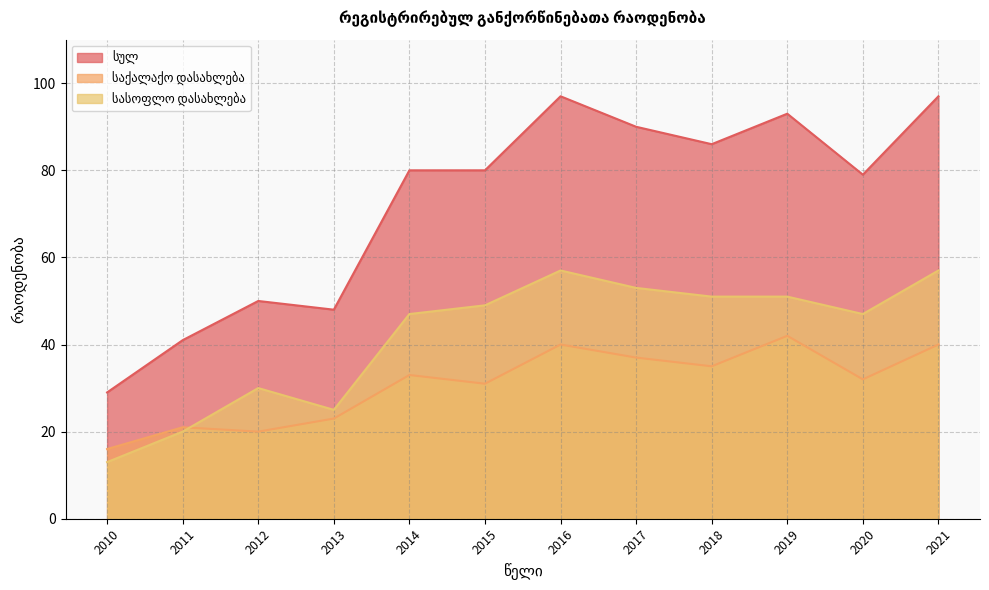

Does the chart display data point markers on the line(s)?

No